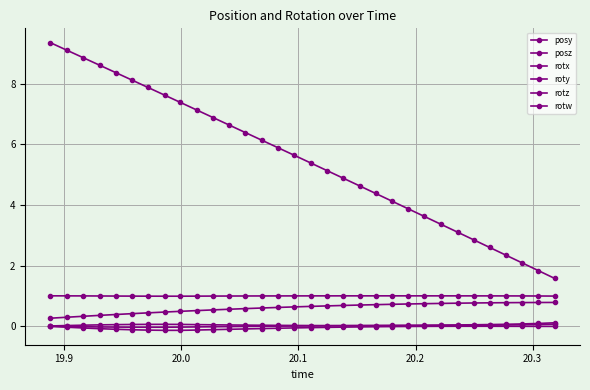

At how many categories does at least one series exceed 7?

10